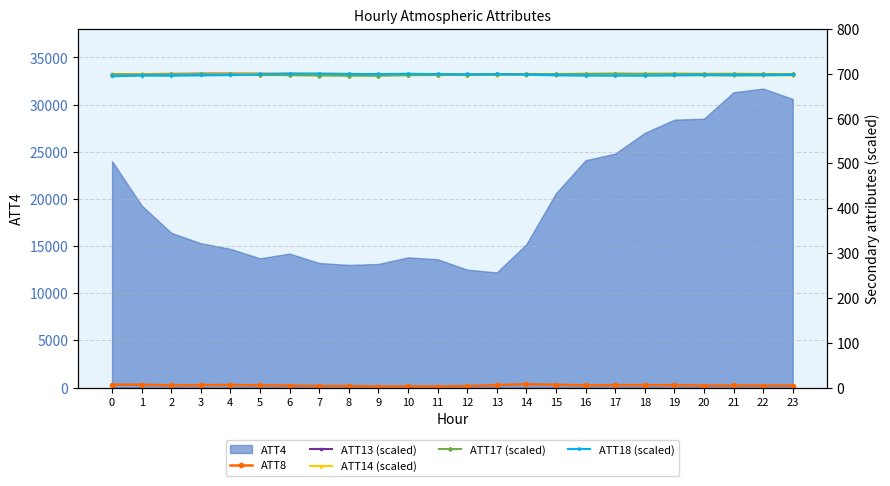

How many data points in ATT17 (scaled) are above 698?

14